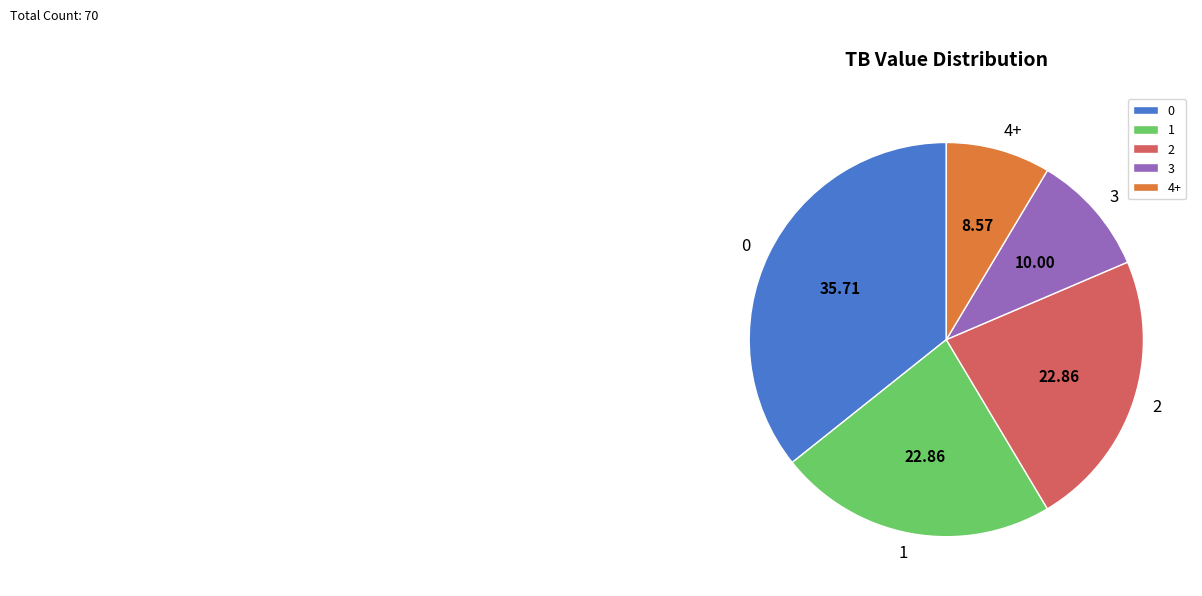

Which category has the smallest portion of the pie?

4+